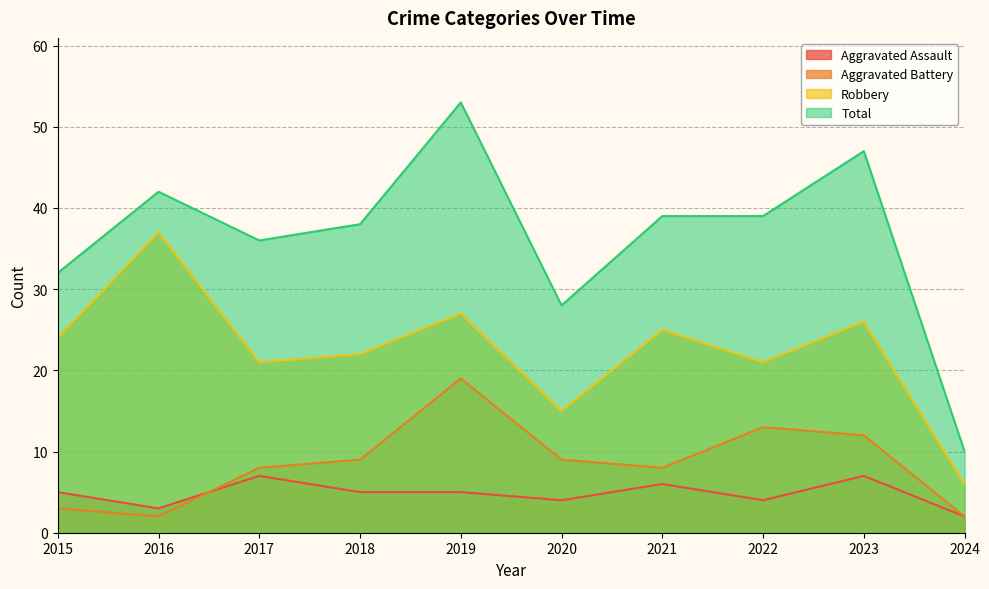

Rank the series at 2024 from lowest to highest value.

Aggravated Assault, Aggravated Battery, Robbery, Total